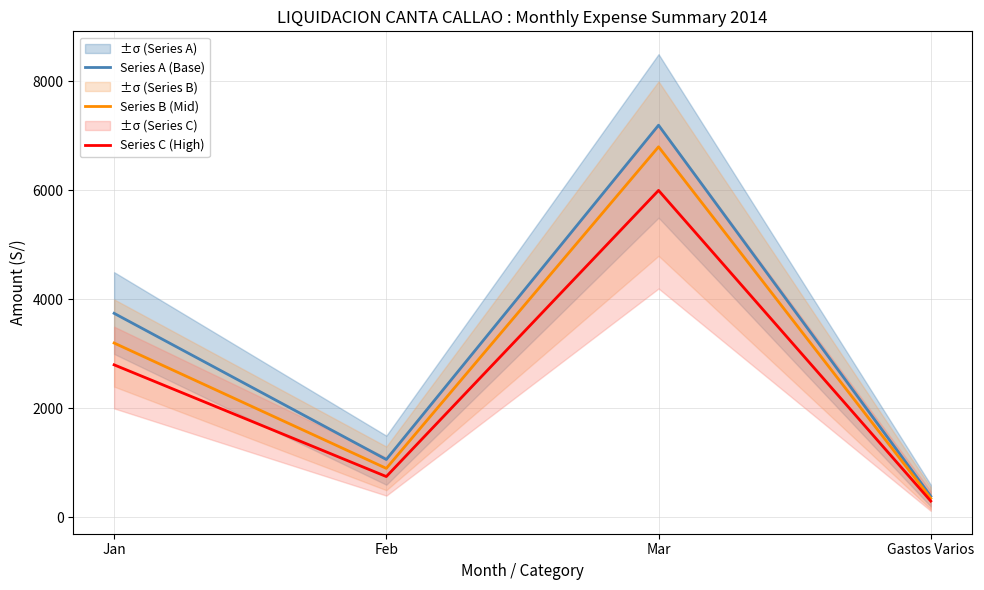

Which series has the largest range (max minus min)?

Series A (Base)